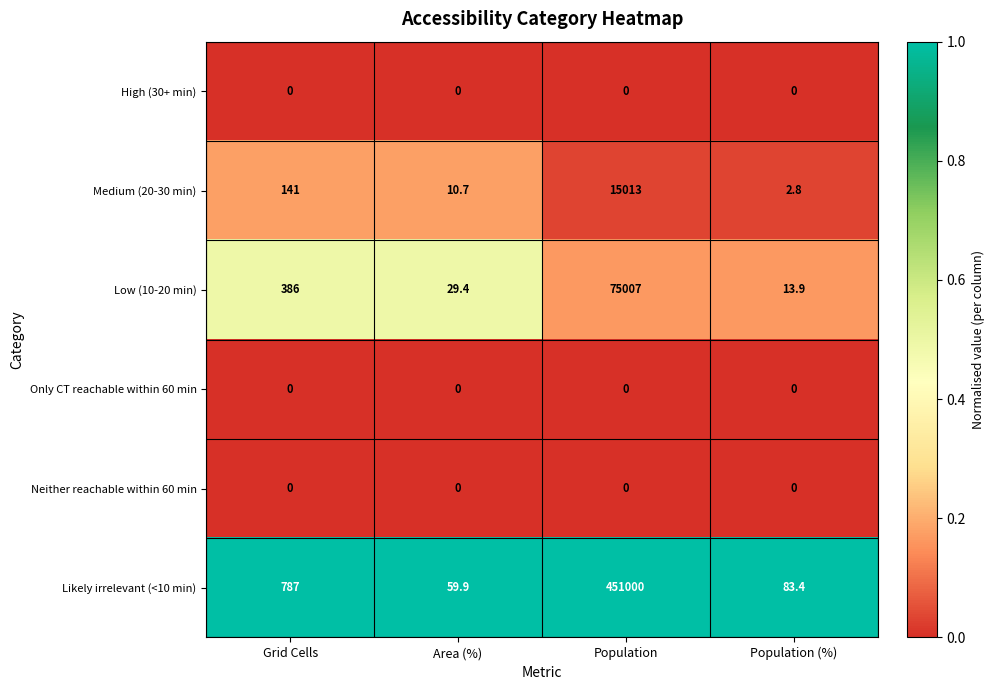

List the labels in order of Medium (20-30 min) value, smallest first.

Population (%), Area (%), Grid Cells, Population